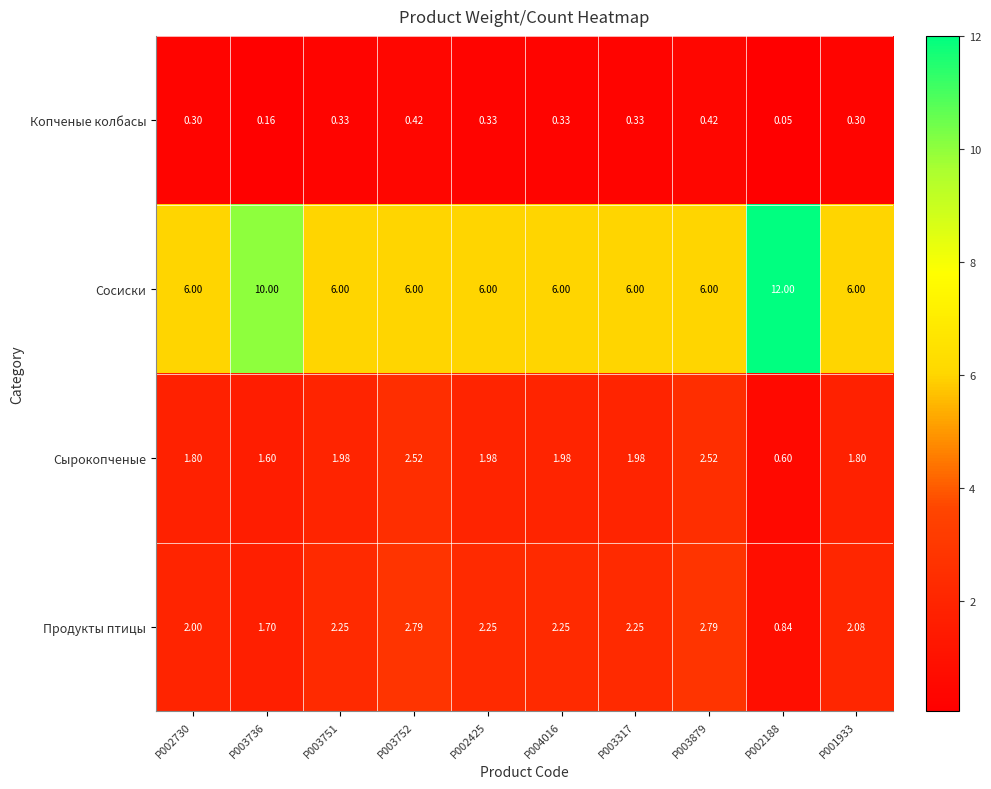

What is the total value across all series at P004016?

10.6